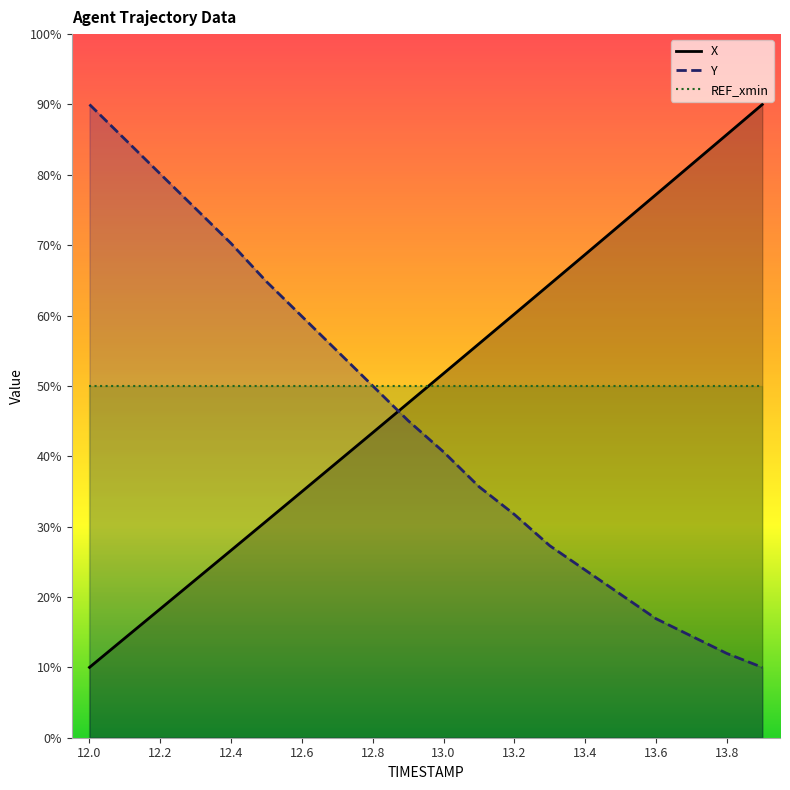

What is the label of the 6th point from the left?

12.5